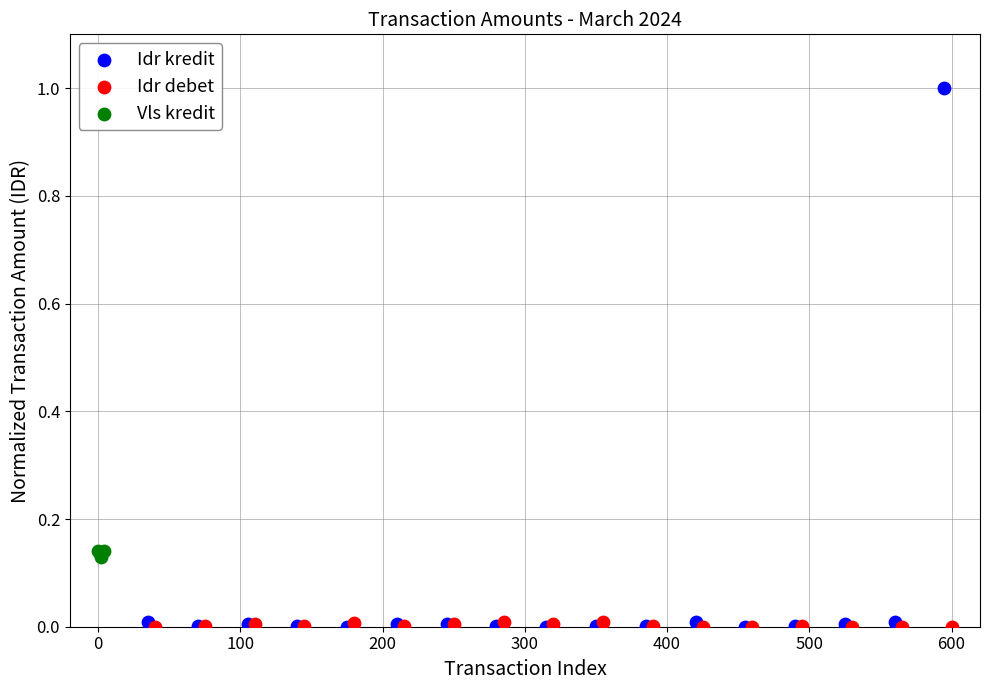

Which series has the largest Y range (max minus min)?

Idr kredit